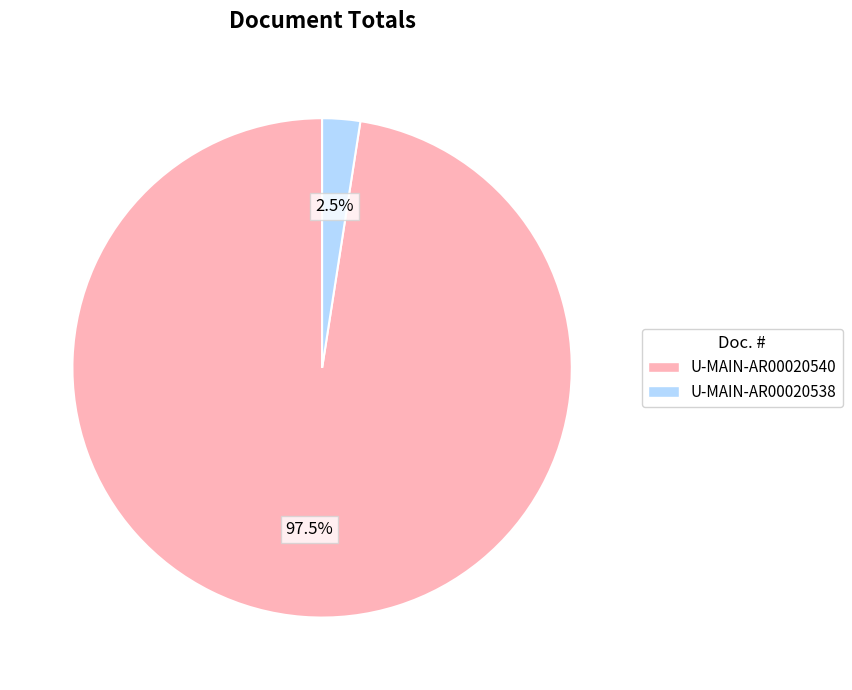

To the nearest percent, what is the combined percentage of U-MAIN-AR00020540 and U-MAIN-AR00020538?

100%